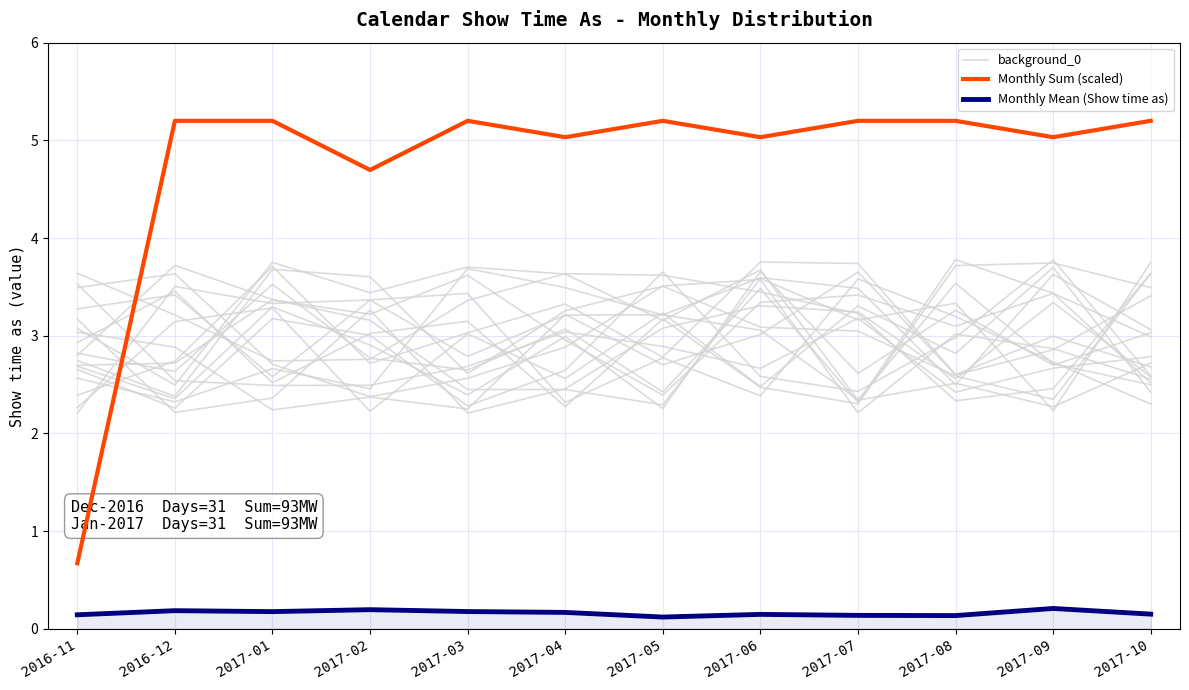

Which series changed the most between 2017-02 and 2017-03?

background_0